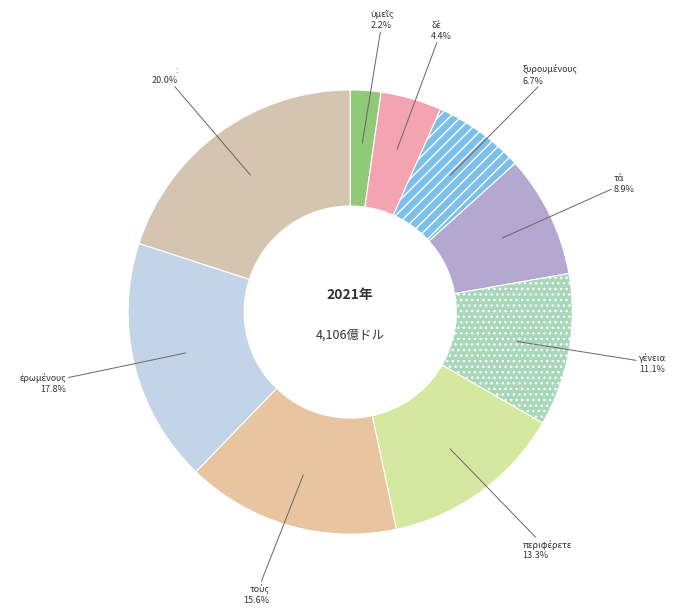

To the nearest percent, what is the average slice percentage?

11%